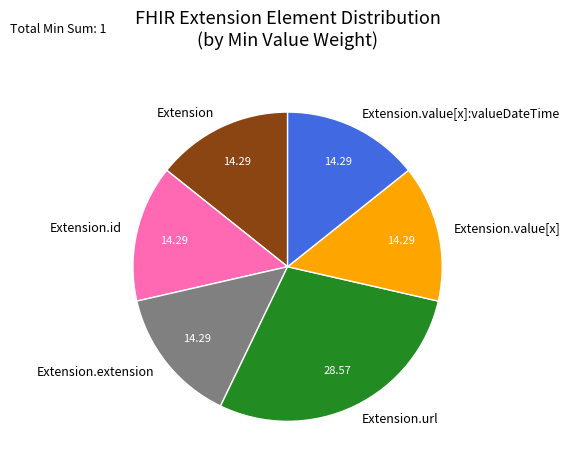

What is the ratio of the value at Extension.id to the value at Extension.url?

0.5